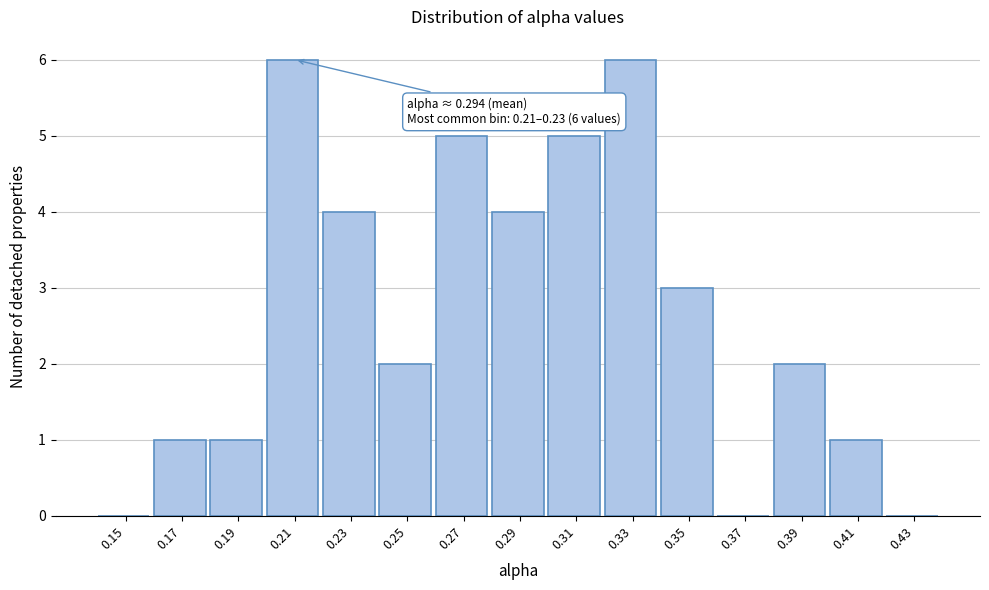

Reading left to right, what are all the values shown in this chart?

0.15=0	0.17=1	0.19=1	0.21=6	0.23=4	0.25=2	0.27=5	0.29=4	0.31=5	0.33=6	0.35=3	0.37=0	0.39=2	0.41=1	0.43=0